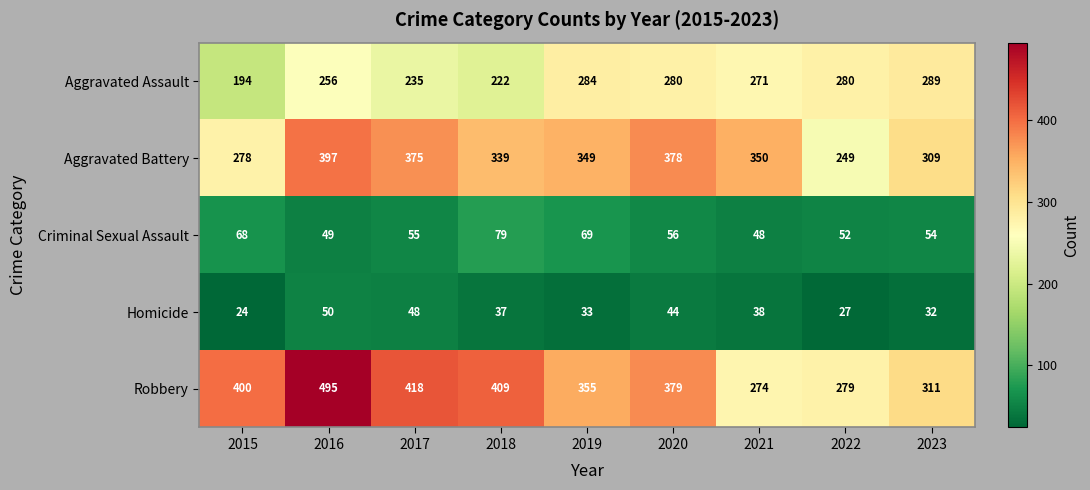

Which series changed the most between 2015 and 2016?

Aggravated Battery